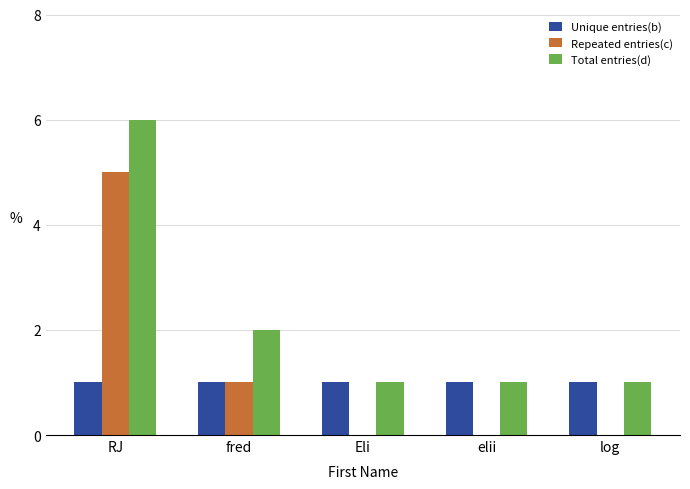

Which category has the highest value in the Total entries(d) series?

RJ